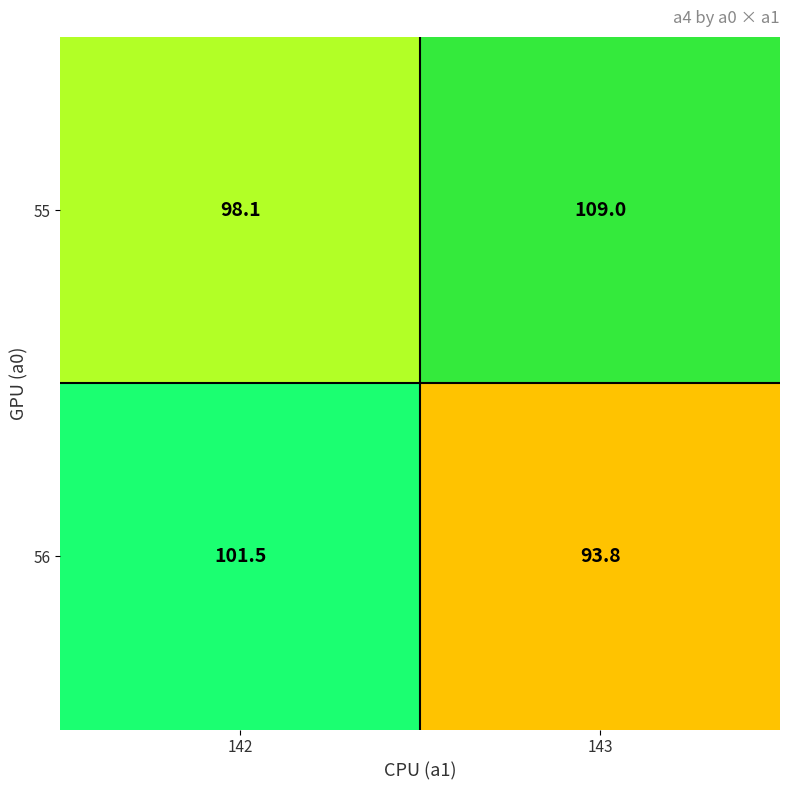

List the series in order of their overall mean, highest first.

55, 56